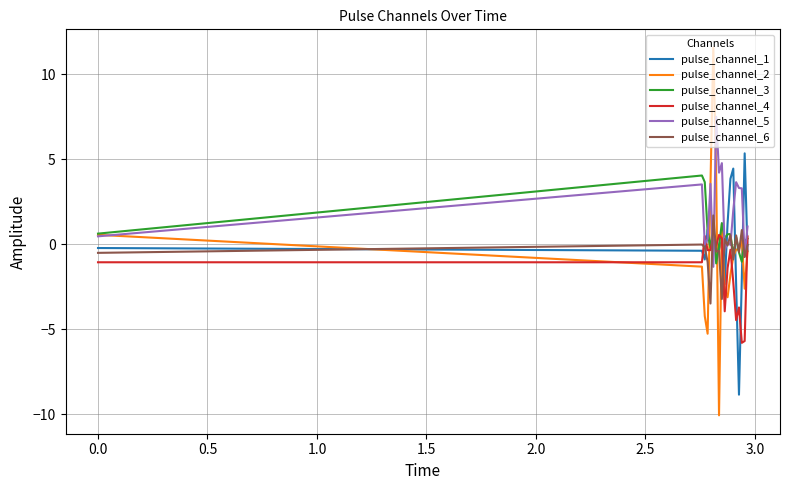

After their last crossing, which series has the higher values: pulse_channel_4 or pulse_channel_6?

pulse_channel_4